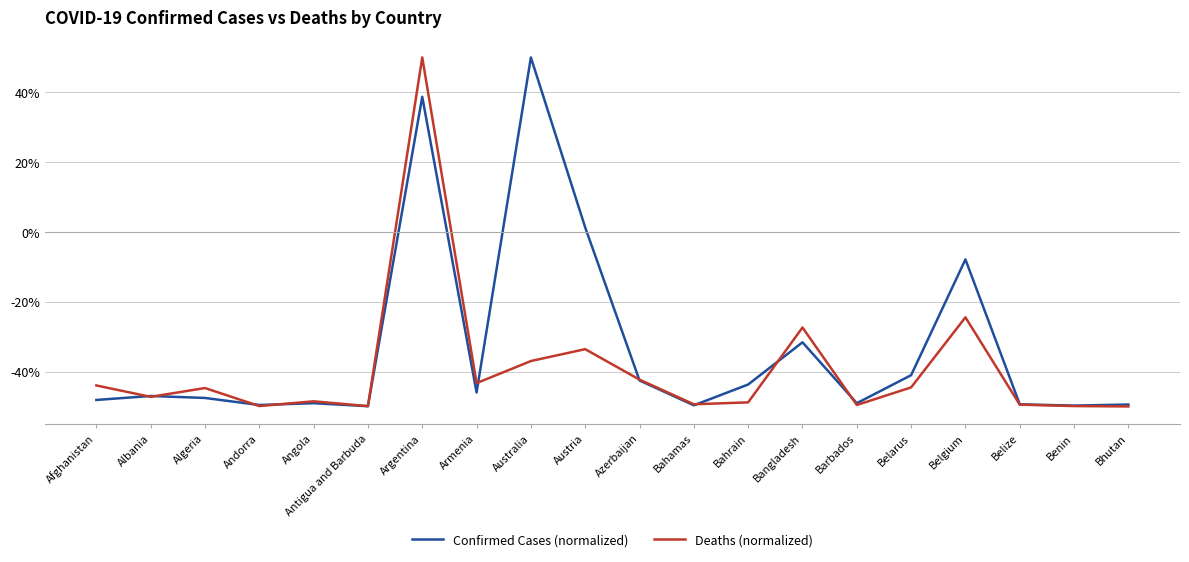

In Confirmed Cases (normalized), how many points are higher than both neighbors (excluding endpoints)?

6